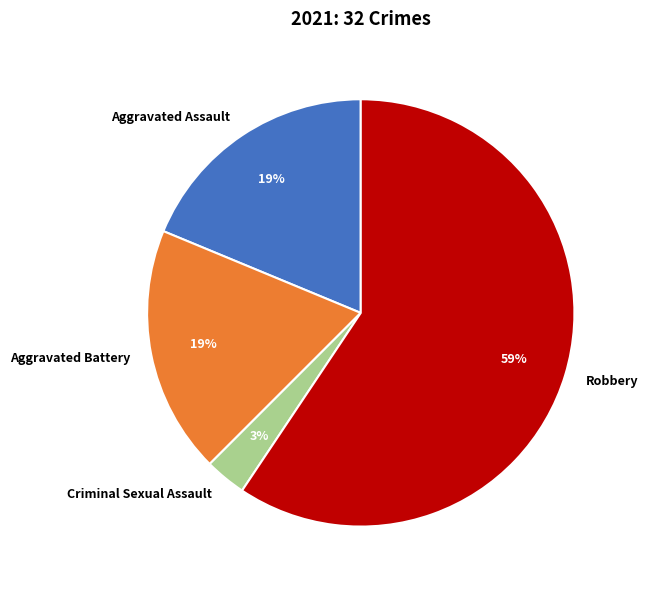

Which slice represents more than half of the pie?

Robbery